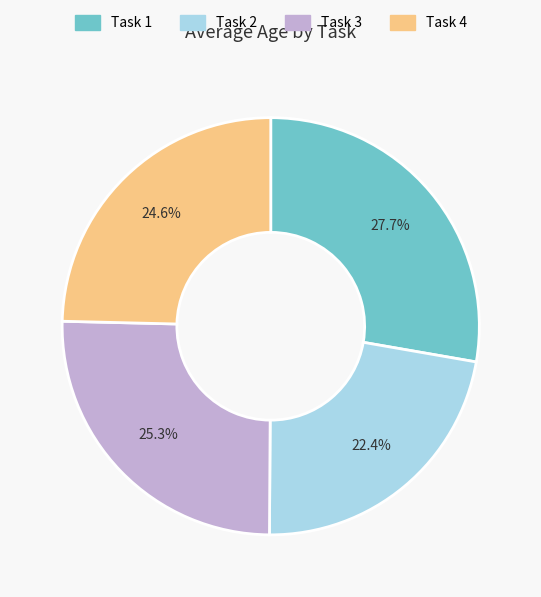

How many segments does this pie chart have?

4